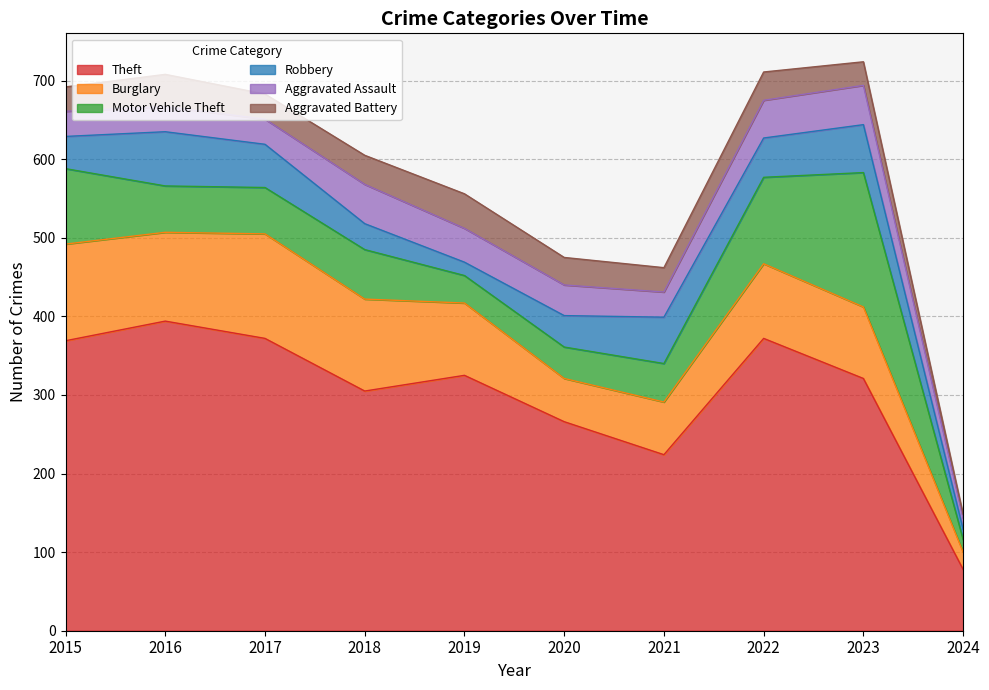

In Aggravated Assault, how many points are higher than both neighbors (excluding endpoints)?

2